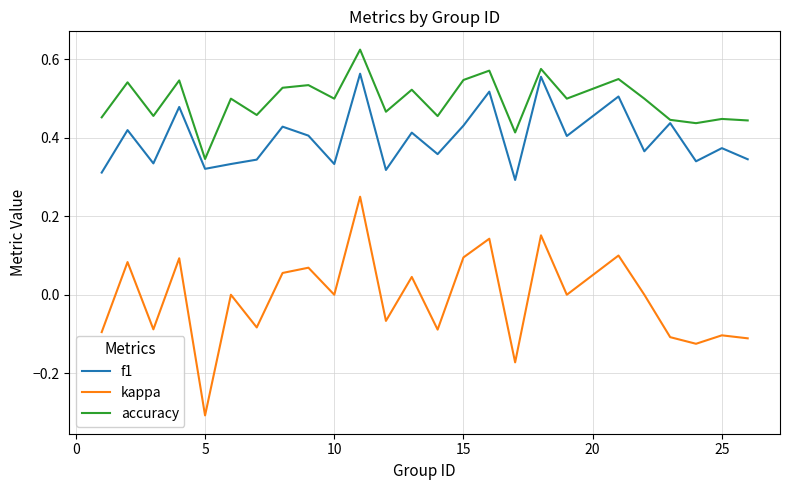

True or false: kappa and f1 intersect in this chart.

False